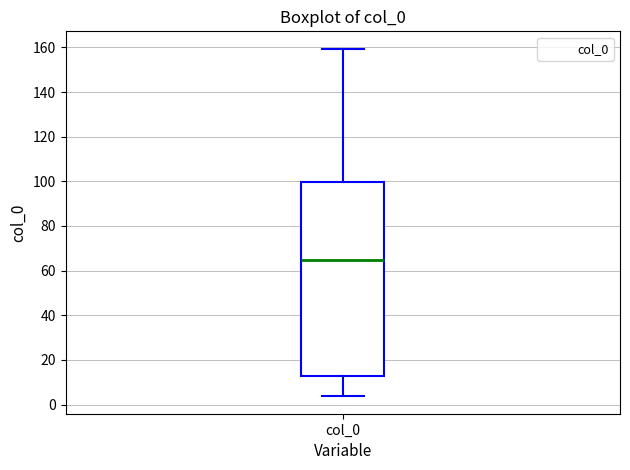

Transcribe this box plot: give where the median line is, the range the box spans, and where the two whiskers end, as read against the y-axis. The values are not printed on the chart, so give them approximately, as read against the axis.

median 64, box 12 to 100, whiskers 4 to 160